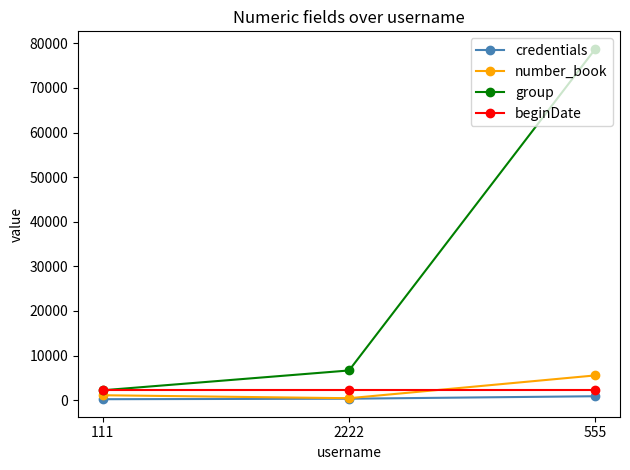

What is the difference between the maximum and minimum values in the group series?

76555